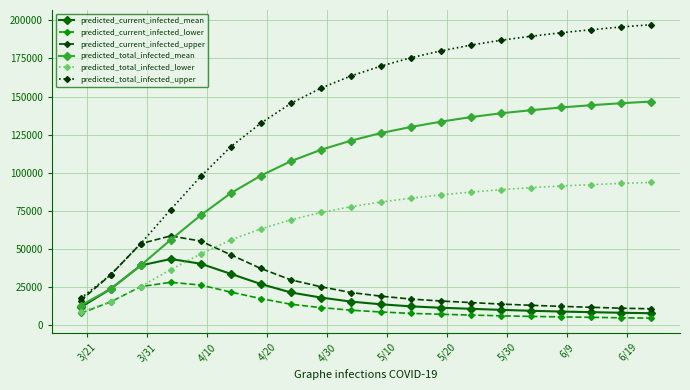

What is the lowest value of the predicted_current_infected_mean series?

7600